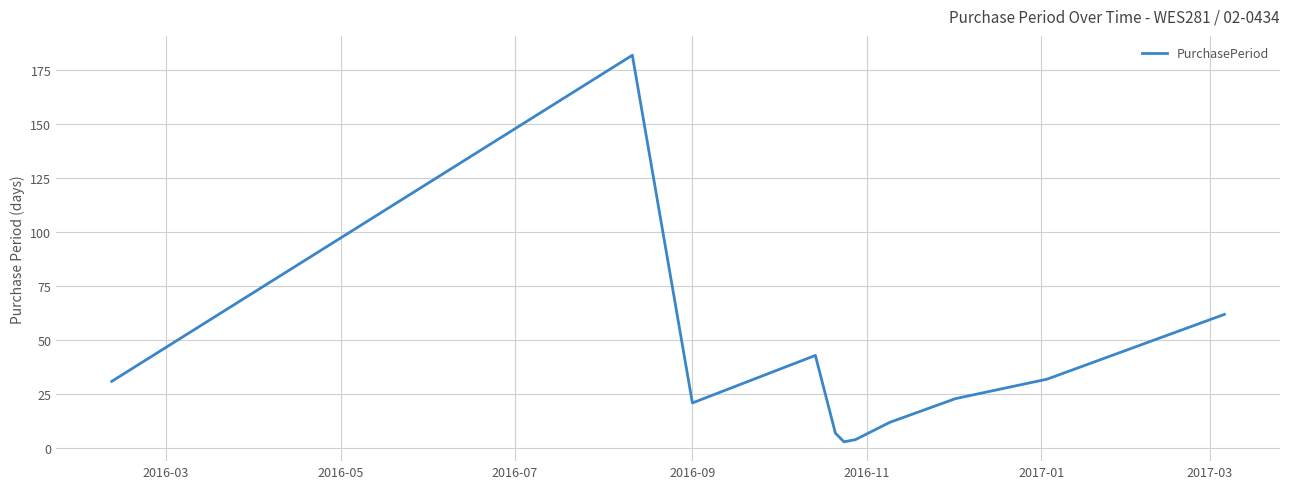

How many lines are shown in the chart?

1